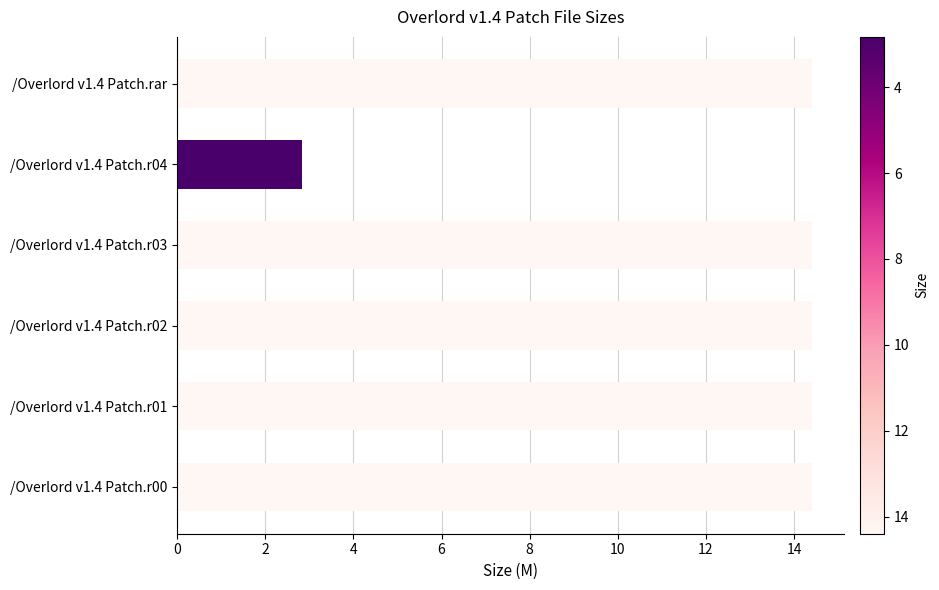

How many values exceed 14?

5